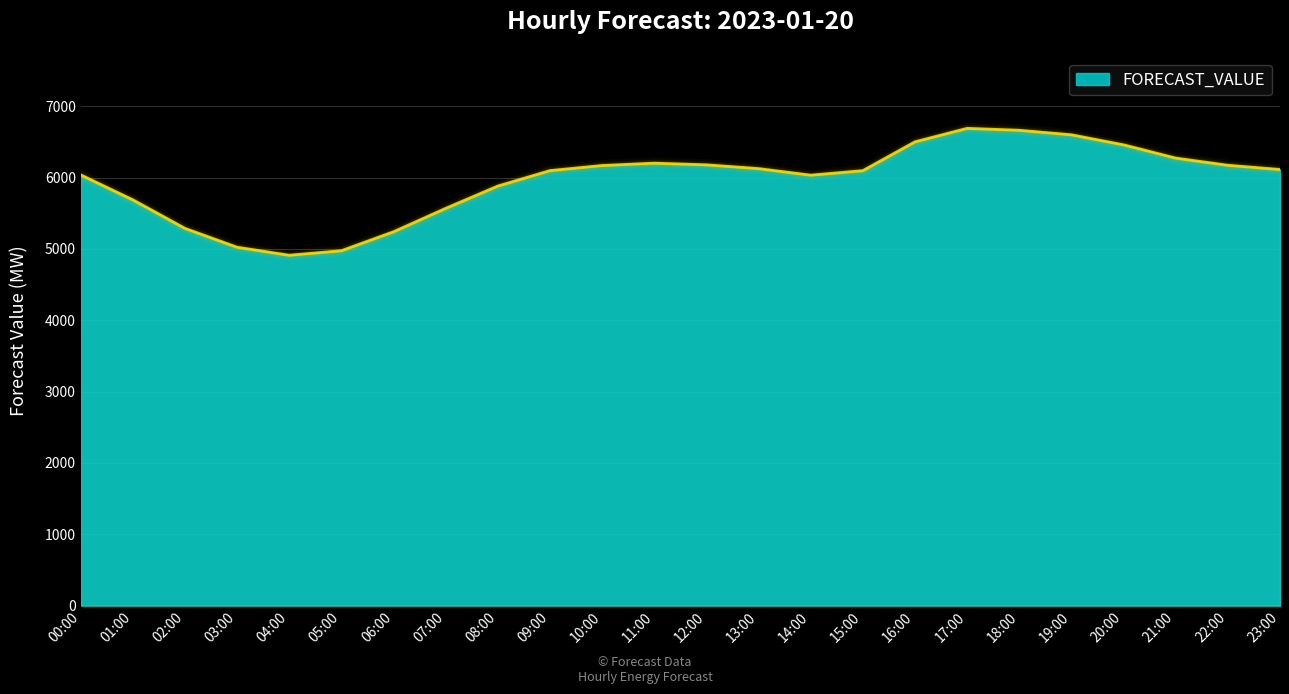

Is it true that the value at 07:00 is 5568.5?

True